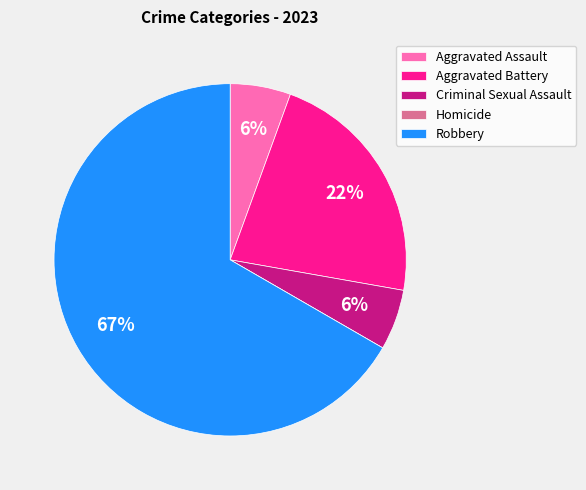

Combined, do Aggravated Assault and Robbery account for over 50%?

Yes